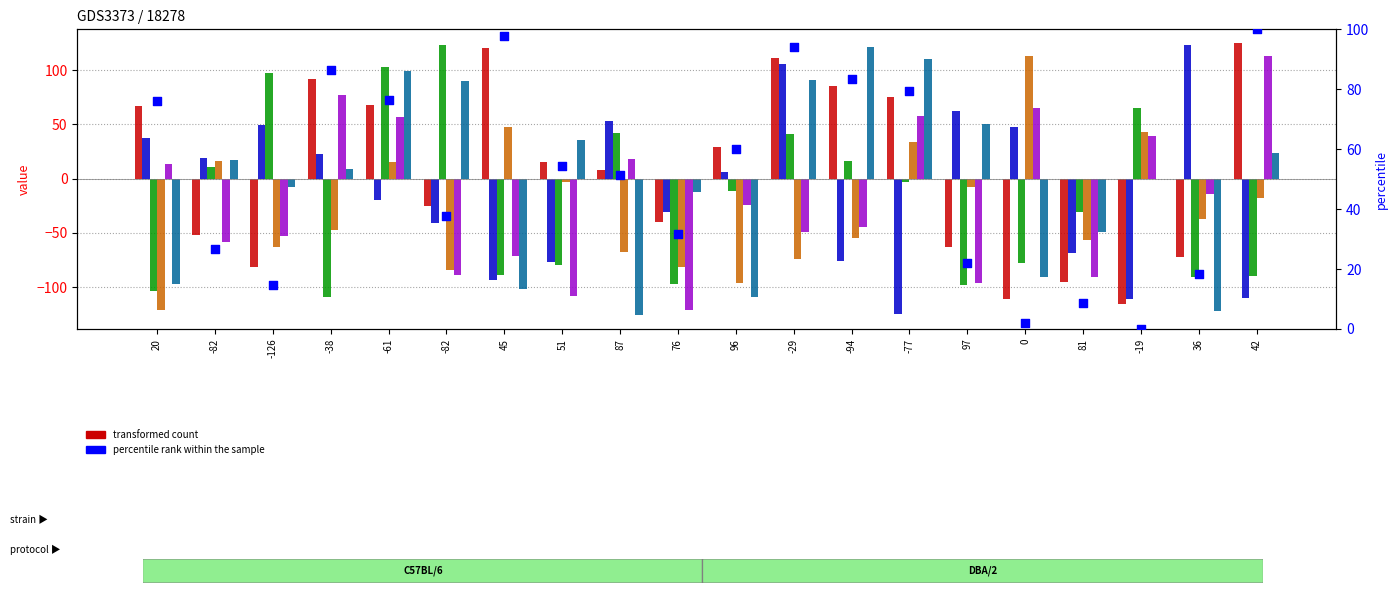

Which series reaches the minimum Y coordinate?

col_4